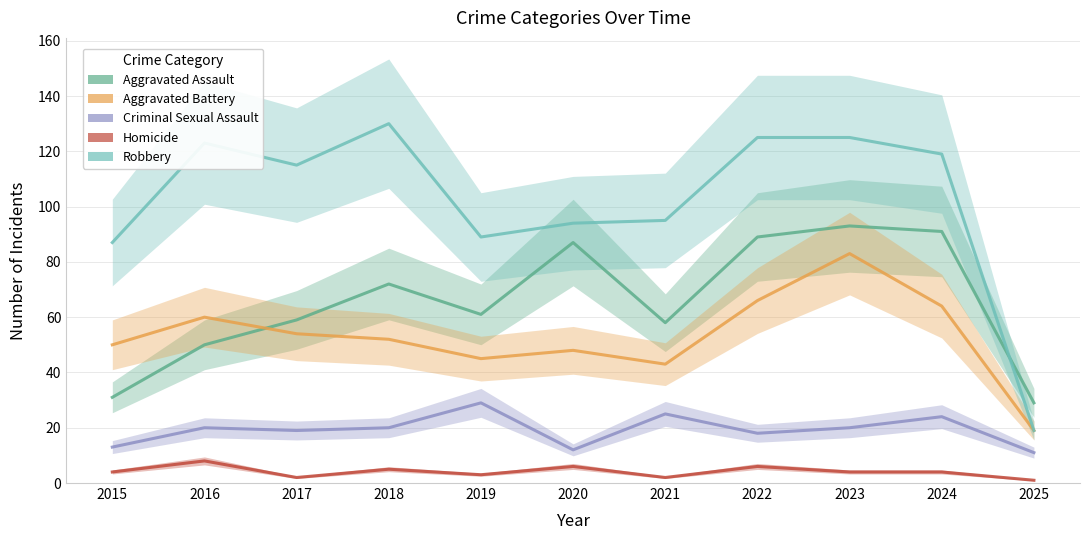

How many interior local peaks does the Homicide series have?

4